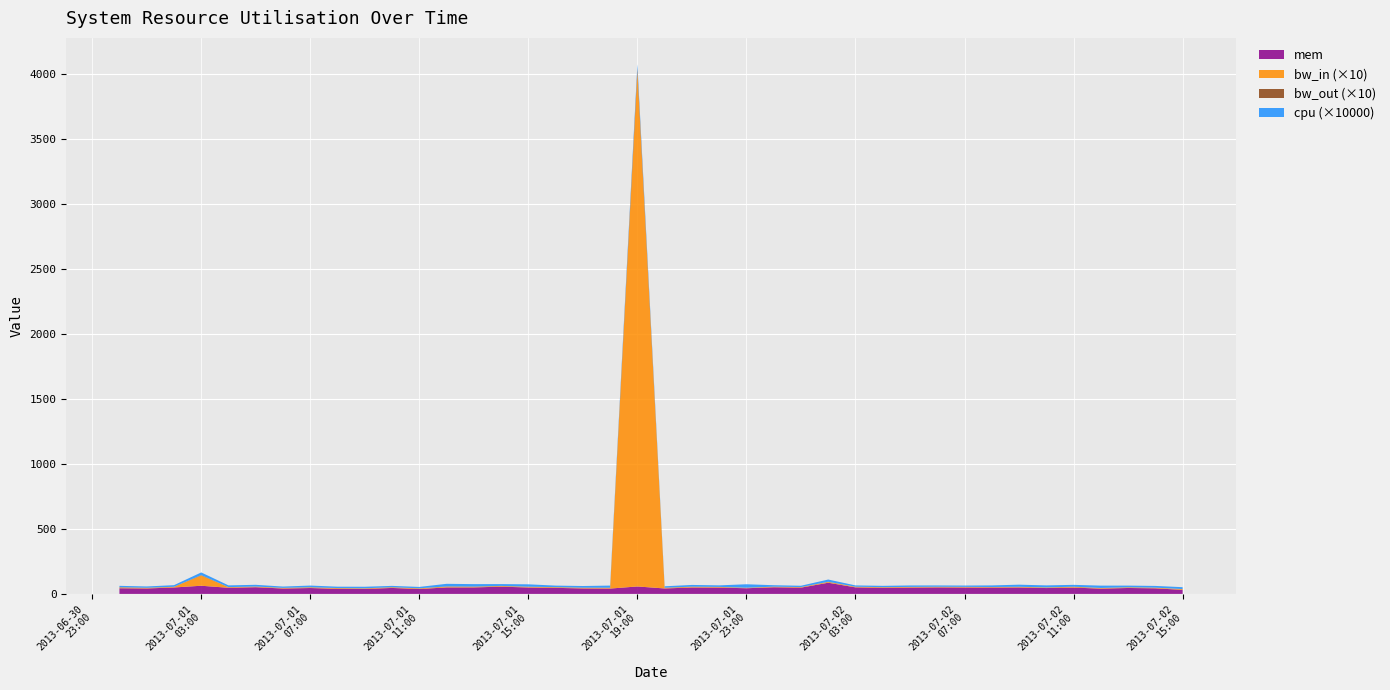

Reading left to right, what are all the values shown in this chart?

mem: 43.5	41.9	49.5	62.8	47.1	51.5	41.4	45.3	39.0	38.4	45.9	37.7	50.0	50.0	55.8	49.4	46.5	42.1	41.2	57.2	41.9	49.5	48.8	43.6	51.1	48.2	86.1	50.3	46.8	48.8	50.1	49.3	48.7	49.6	45.0	48.8	40.5	45.6	43.0	31.1
bw_in: 0.6	0.5	0.5	7.9	0.5	0.5	0.5	0.5	0.5	0.4	0.5	0.5	0.6	0.5	0.5	0.5	0.5	0.5	0.5	395.4	0.5	0.5	0.4	0.4	0.5	0.4	0.6	0.5	0.5	0.5	0.5	0.5	0.4	0.5	0.5	0.5	0.5	0.5	0.5	0.6
bw_out: 0.2	0.1	0.1	0.3	0.1	0.0	0.0	0.1	0.1	0.1	0.1	0.1	0.2	0.2	0.1	0.1	0.1	0.1	0.2	3.2	0.1	0.1	0.1	0.0	0.0	0.1	0.1	0.0	0.1	0.0	0.0	0.0	0.1	0.1	0.0	0.2	0.0	0.1	0.0	0.1
cpu: 0.0	0.0	0.0	0.0	0.0	0.0	0.0	0.0	0.0	0.0	0.0	0.0	0.0	0.0	0.0	0.0	0.0	0.0	0.0	0.0	0.0	0.0	0.0	0.0	0.0	0.0	0.0	0.0	0.0	0.0	0.0	0.0	0.0	0.0	0.0	0.0	0.0	0.0	0.0	0.0